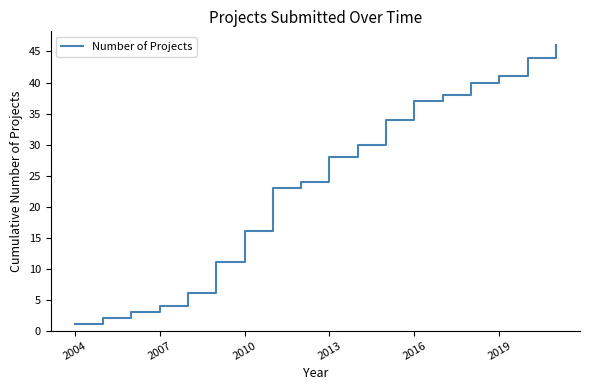

What is the difference between the maximum and minimum values?

45